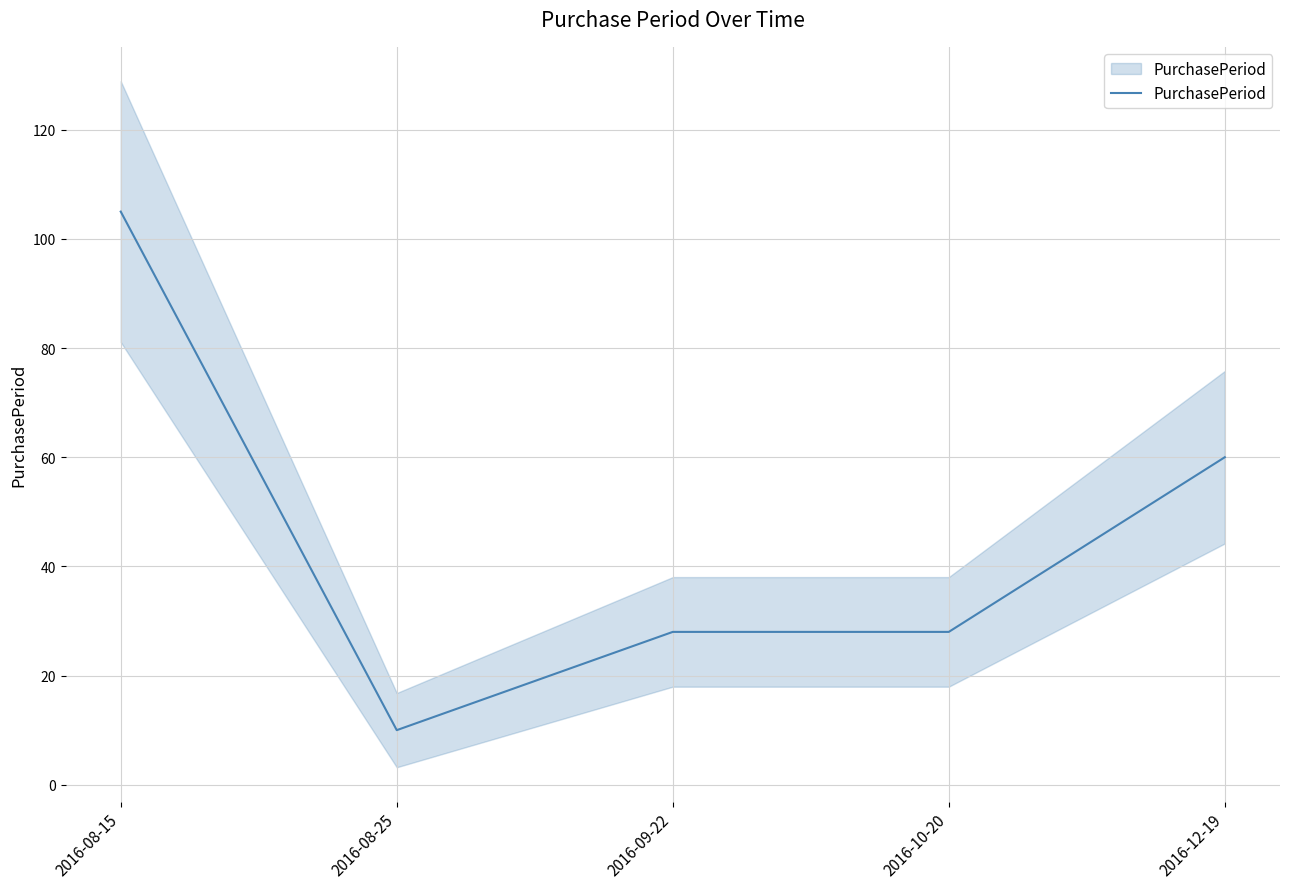

List the labels in order of value, largest first.

2016-08-15, 2016-12-19, 2016-09-22, 2016-10-20, 2016-08-25